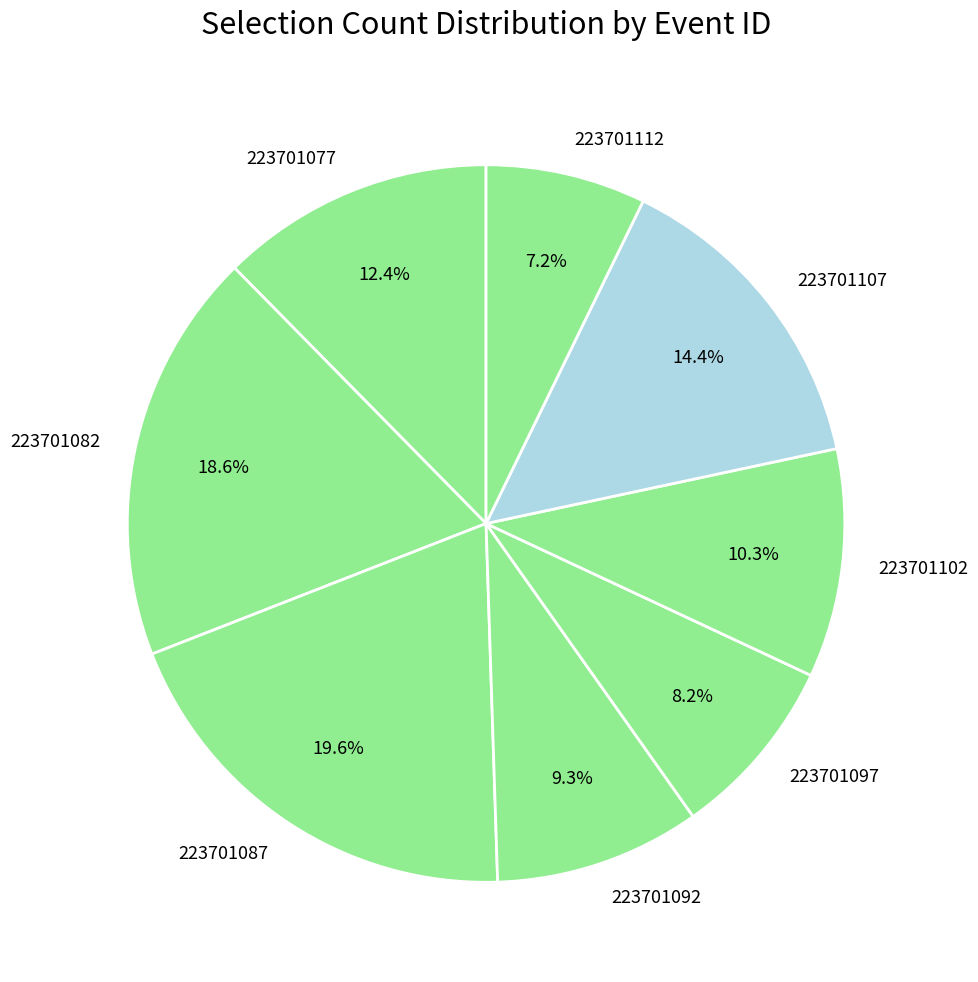

Which slice is the smallest?

223701112